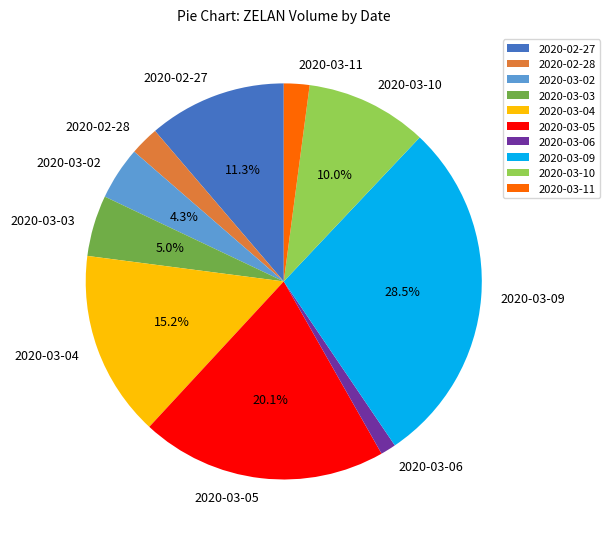

Which slice is the smallest?

2020-03-06